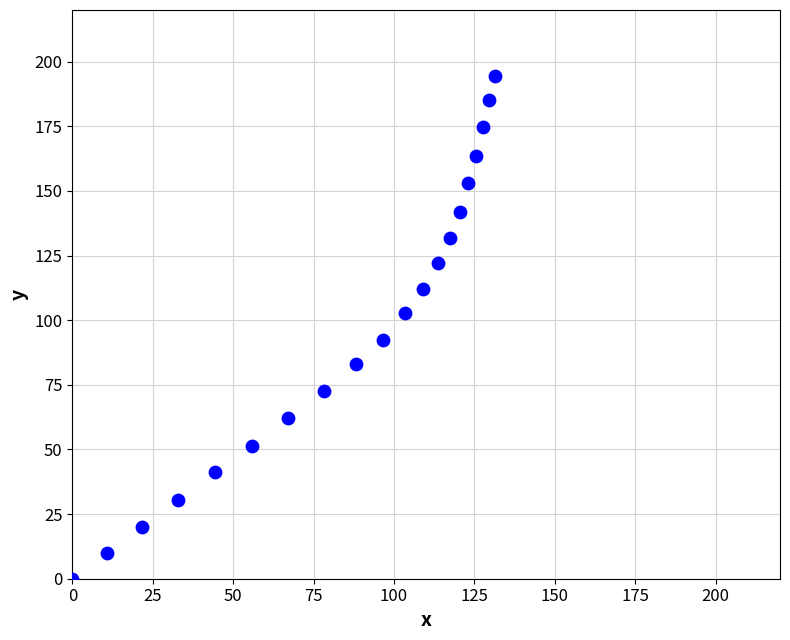

What is the range of Y values (max minus min)?

194.4